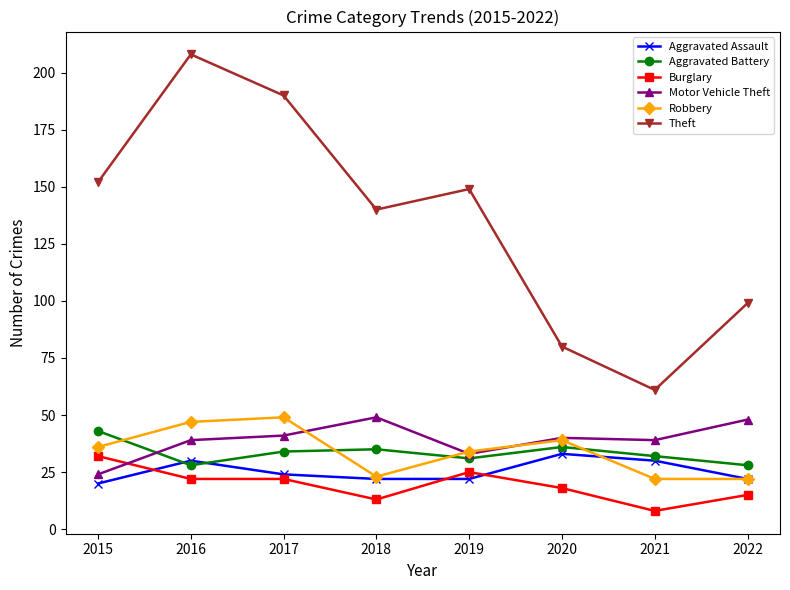

What is the sum of all Theft values?

1079